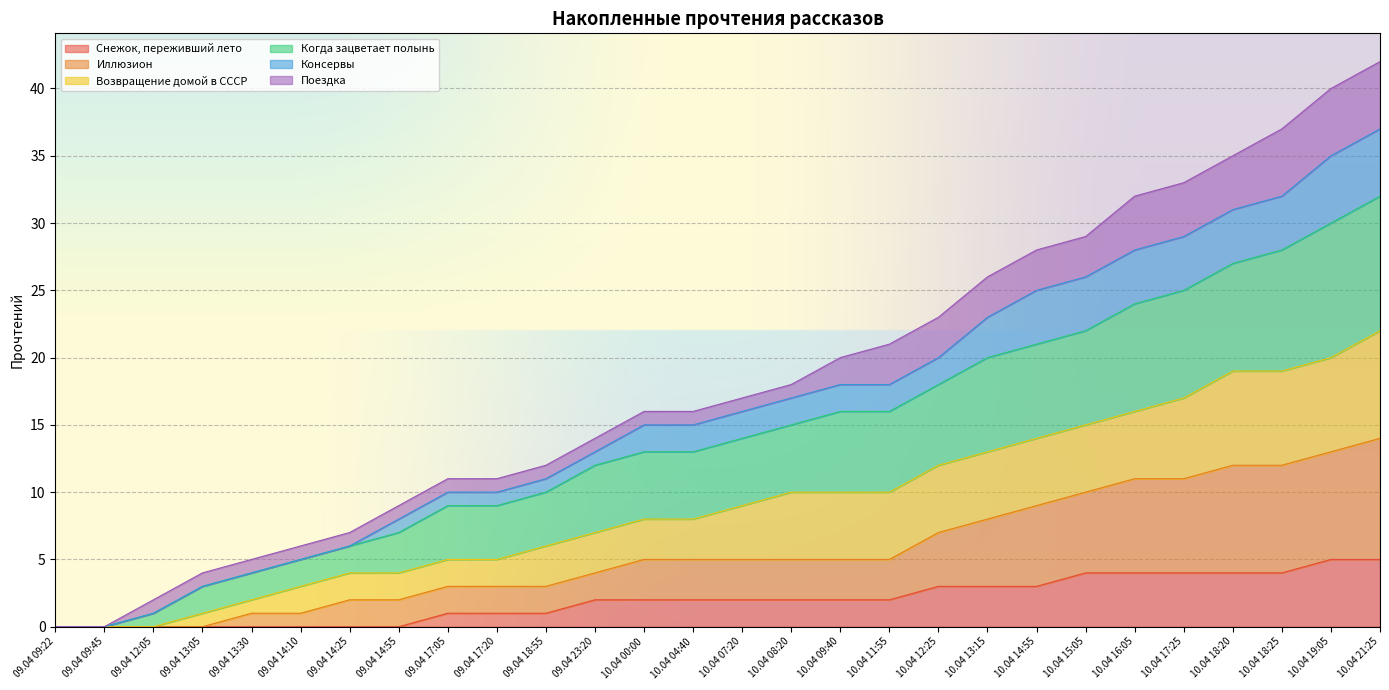

What is the maximum value for Снежок, переживший лето?

5